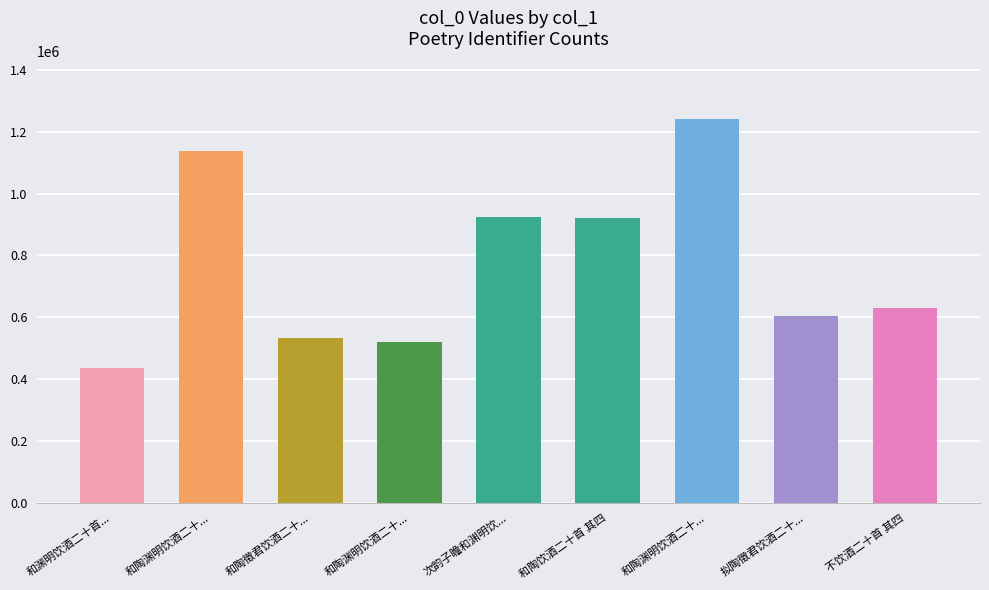

How many values are below 630342?

4